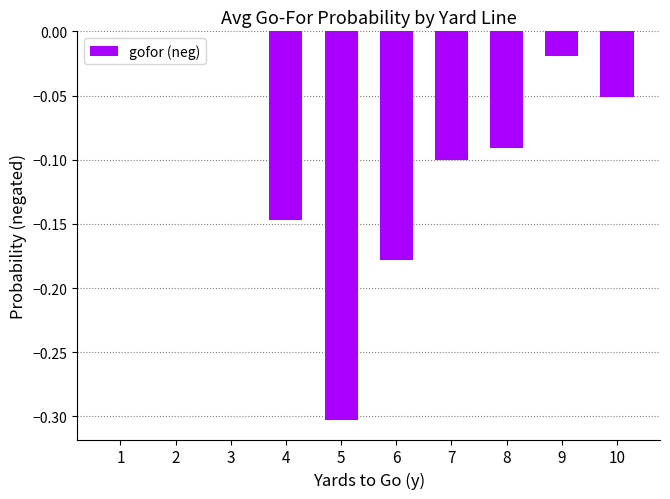

Are the bars horizontal?

No